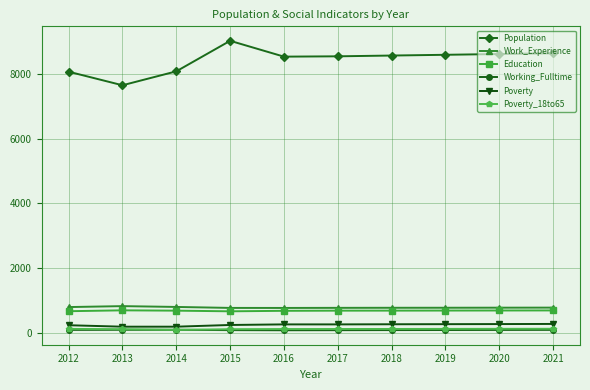

Which series has the largest total across all categories?

Population